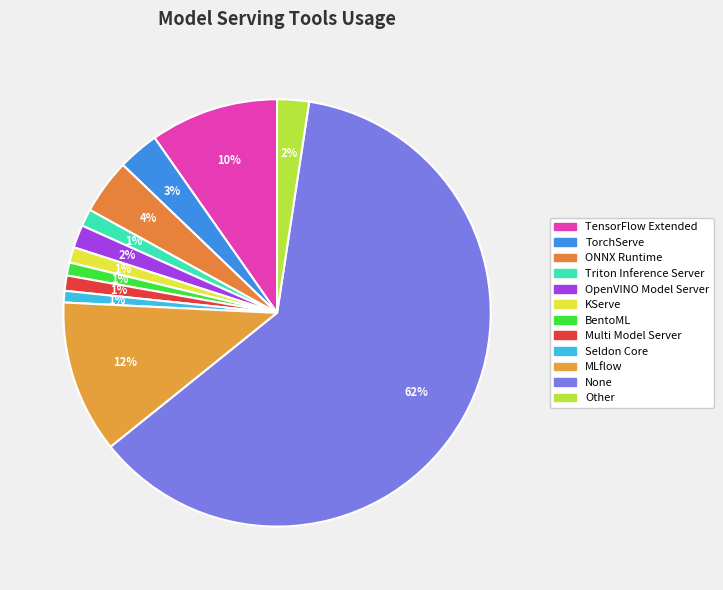

Rank the categories by value from highest to lowest.

None, MLflow, TensorFlow Extended, ONNX Runtime, TorchServe, Other, OpenVINO Model Server, Triton Inference Server, KServe, Multi Model Server, BentoML, Seldon Core